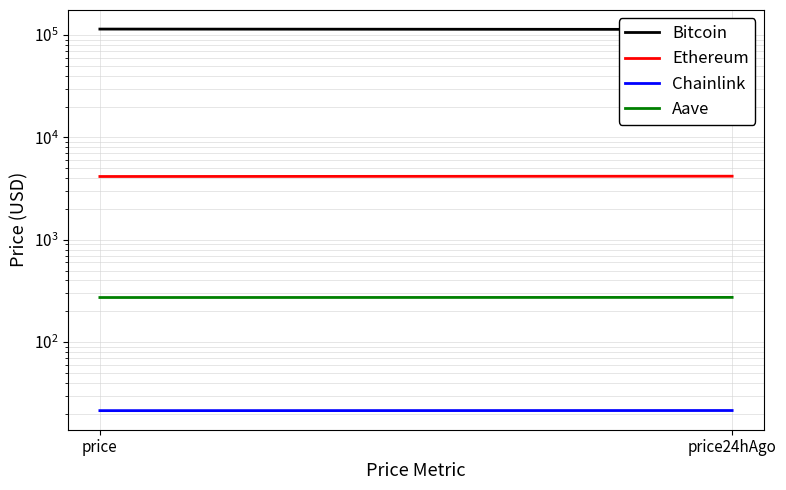

Reading left to right, transcribe all the data shown in this chart.

Bitcoin: 114534.0	113669.0
Ethereum: 4149.8	4178.1
Chainlink: 21.4	21.4
Aave: 272.4	273.2